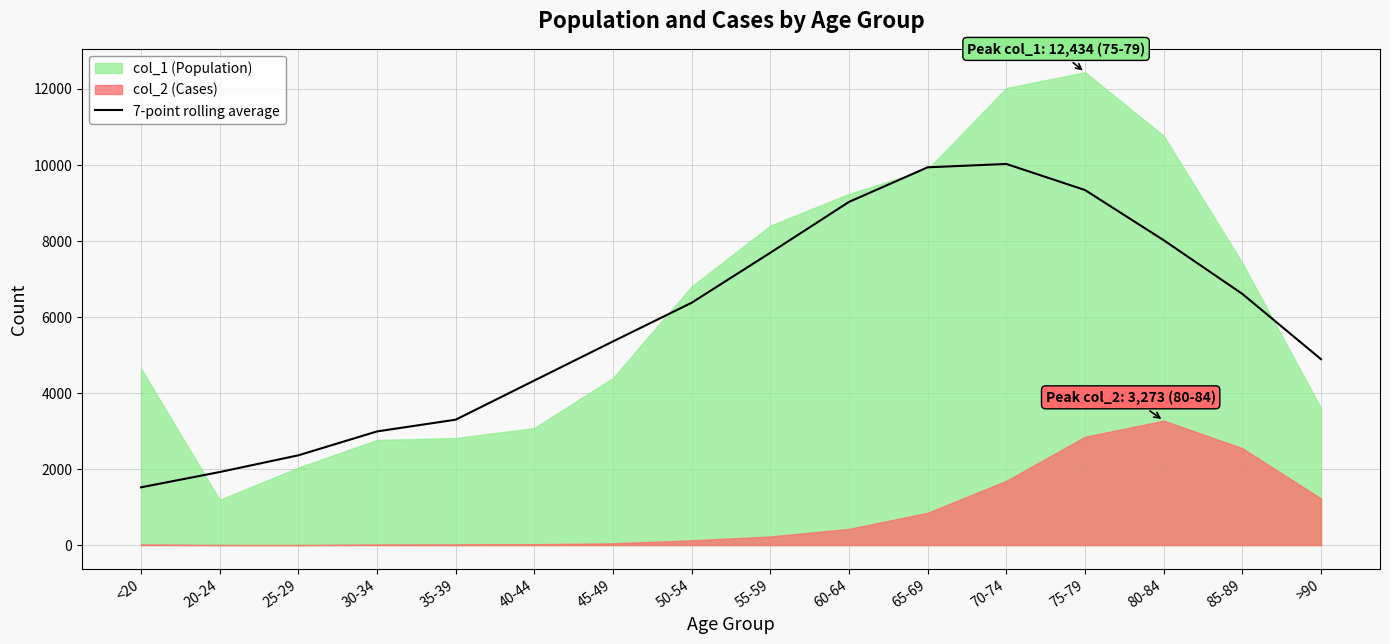

What is the label of the 15th point from the right?

20-24